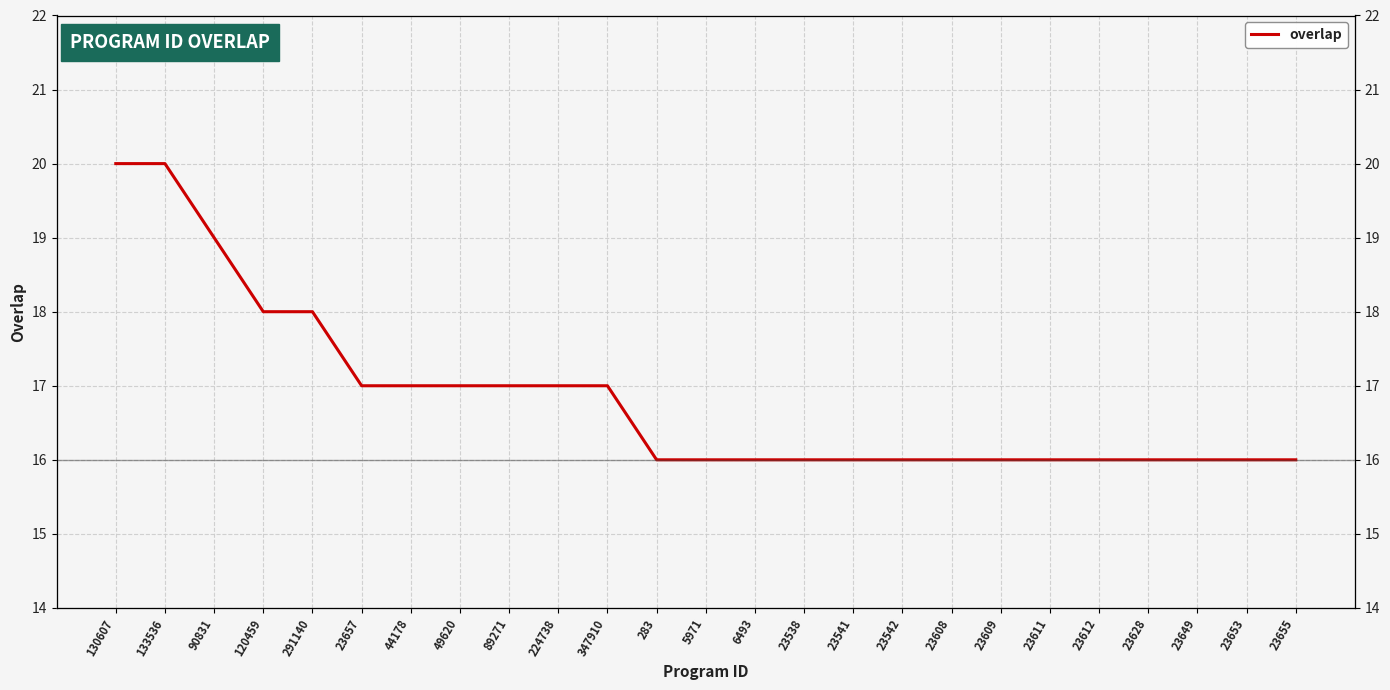

Which has a higher value, 23655 or 23628?

23655